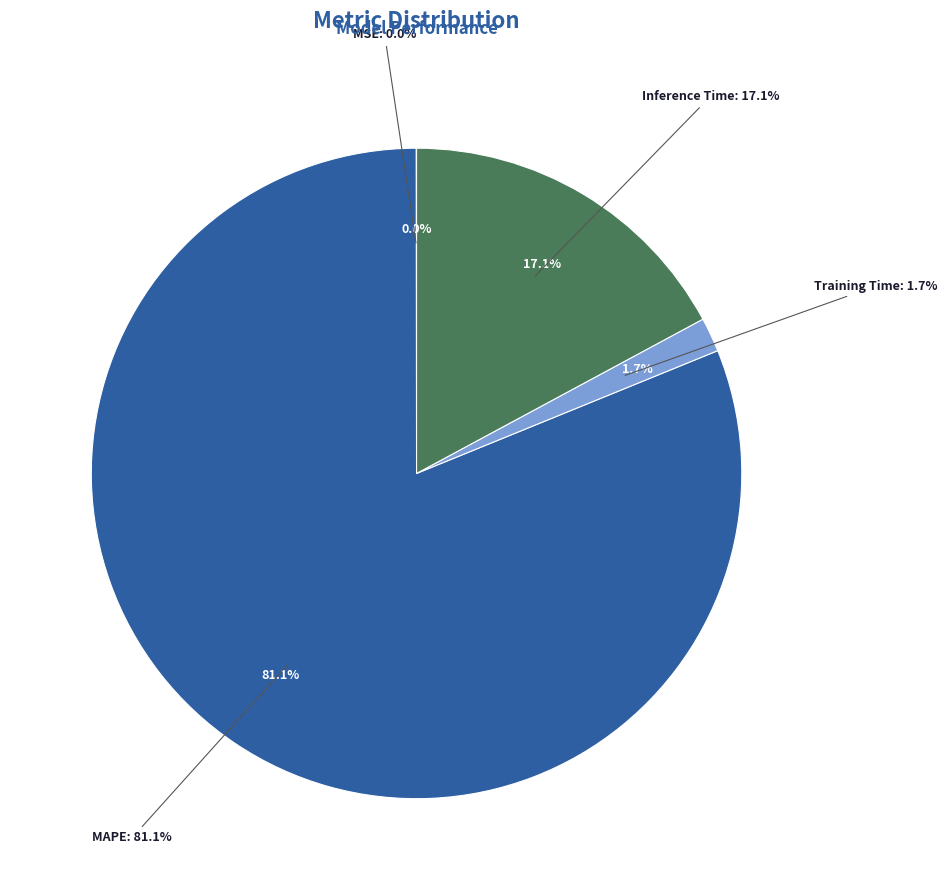

Which category has the biggest portion of the pie?

MAPE